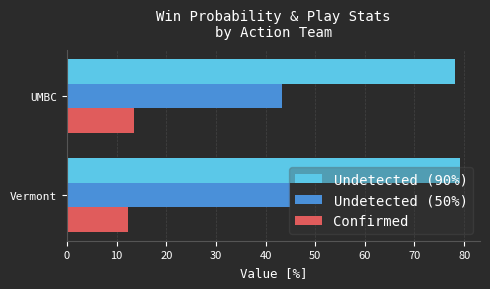

Which series has the largest total across all categories?

Undetected (90%)